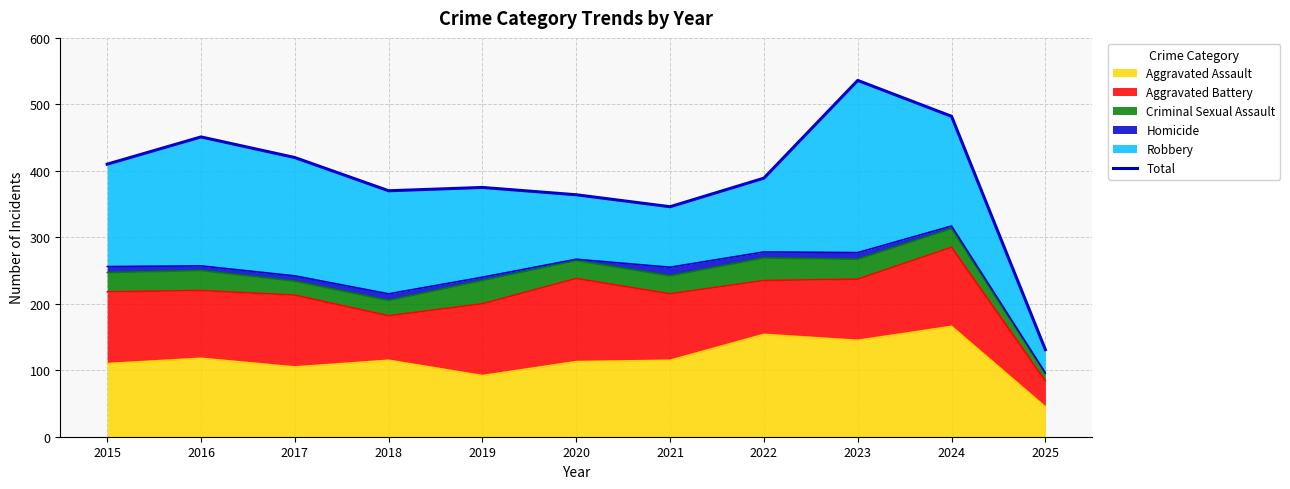

Approximately how many times larger is the value at 2025 compared to 2021?

0.4